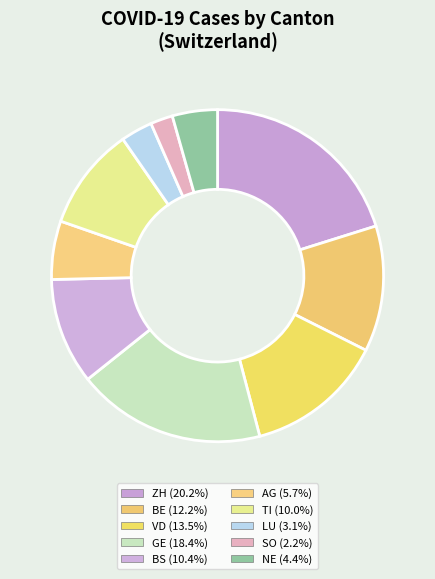

How many slices are in this pie chart?

10